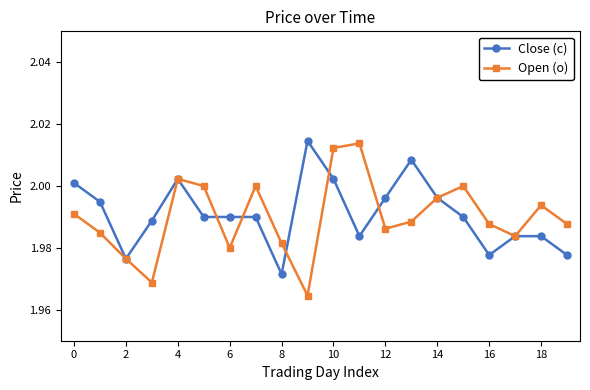

Which series has the widest spread of values?

Open (o)